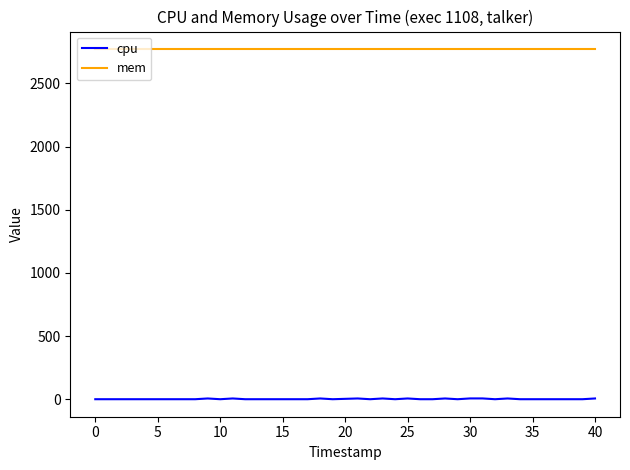

True or false: mem and cpu intersect in this chart.

False